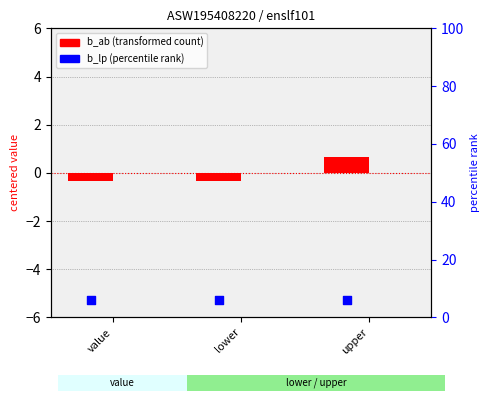

Which series has the largest Y range (max minus min)?

b_ab (centered)